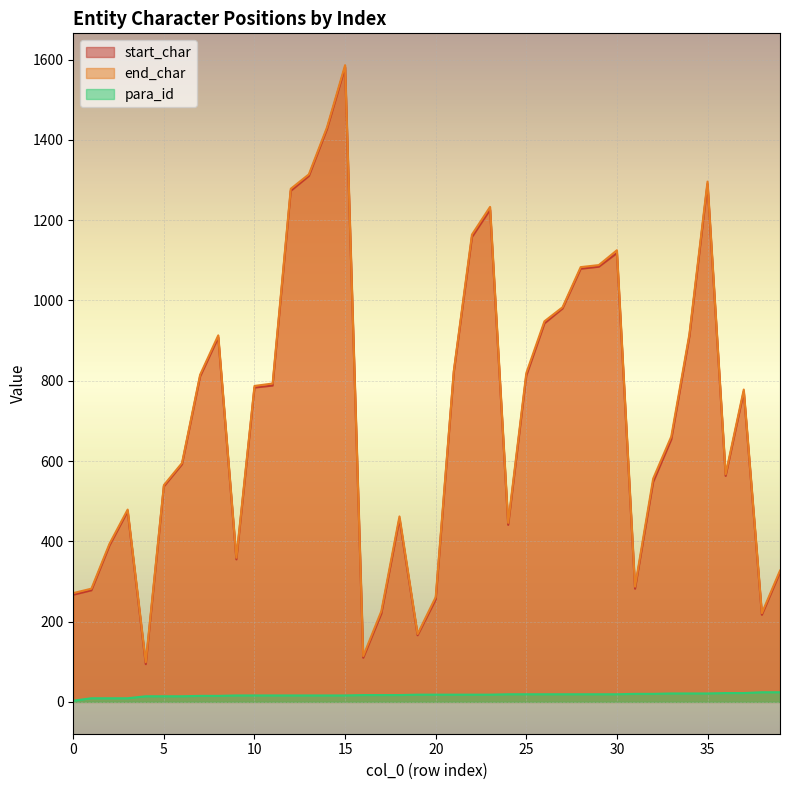

Reading right to left, list all the values displayed in this chart.

start_char: 323	217	773	563	1290	911	654	548	282	1118	1084	1079	980	943	813	441	1226	1158	822	255	166	456	220	110	1581	1427	1310	1273	788	783	355	908	811	592	537	94	475	390	278	267
end_char: 327	221	778	567	1296	916	661	556	287	1125	1088	1083	983	948	819	446	1233	1164	825	261	169	462	226	114	1586	1431	1314	1278	793	787	359	913	815	595	540	99	479	394	282	271
para_id: 24	24	22	22	21	21	21	20	20	19	19	19	19	19	19	19	18	18	18	18	18	17	17	17	16	16	16	16	16	16	16	15	15	14	14	14	9	9	9	3